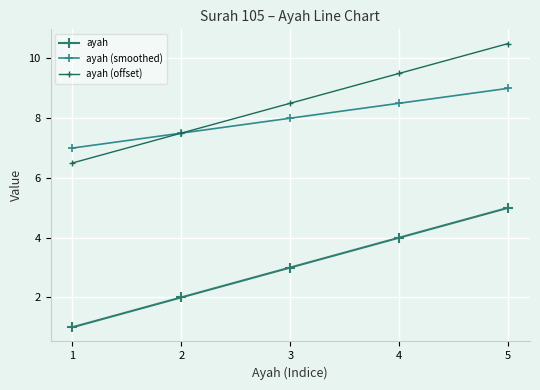

The ayah series shows 3.0 at 3. True or false?

True